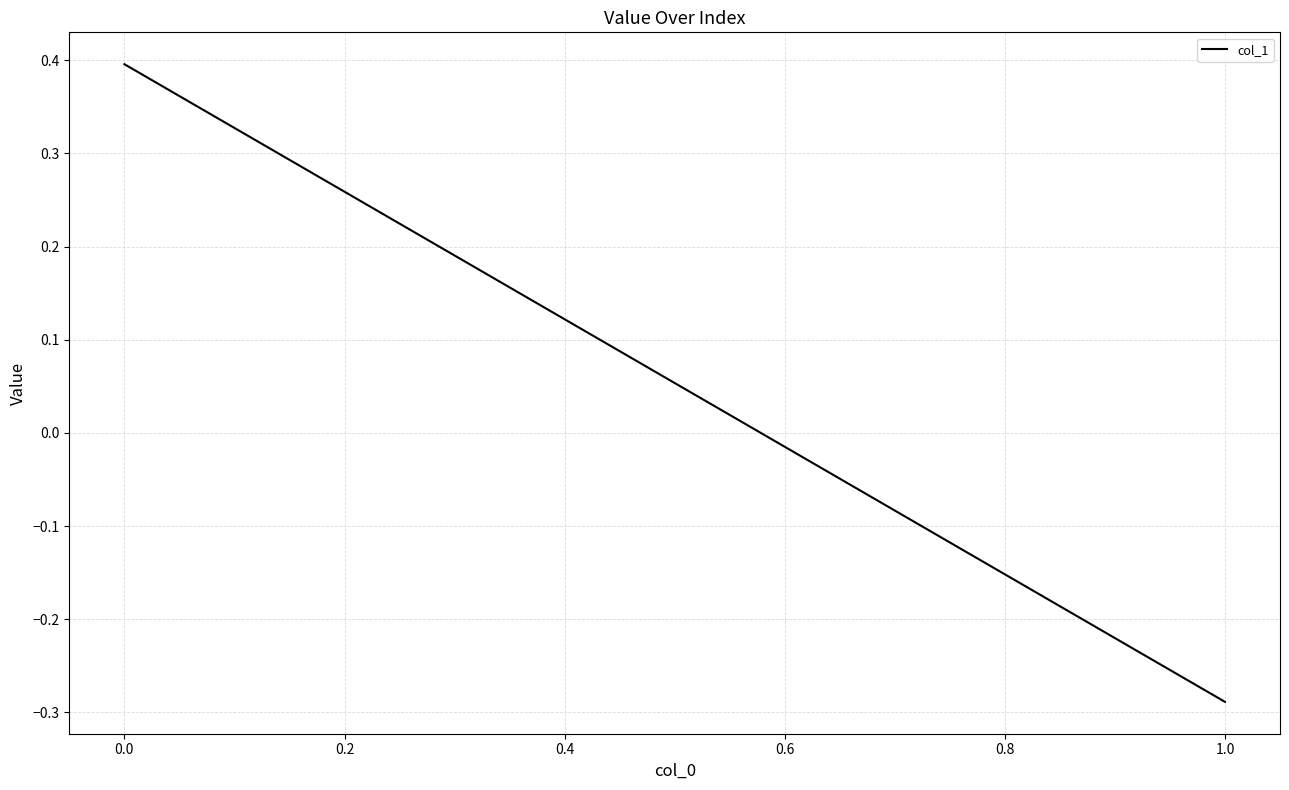

Count the values in the range 0 to 1.

1